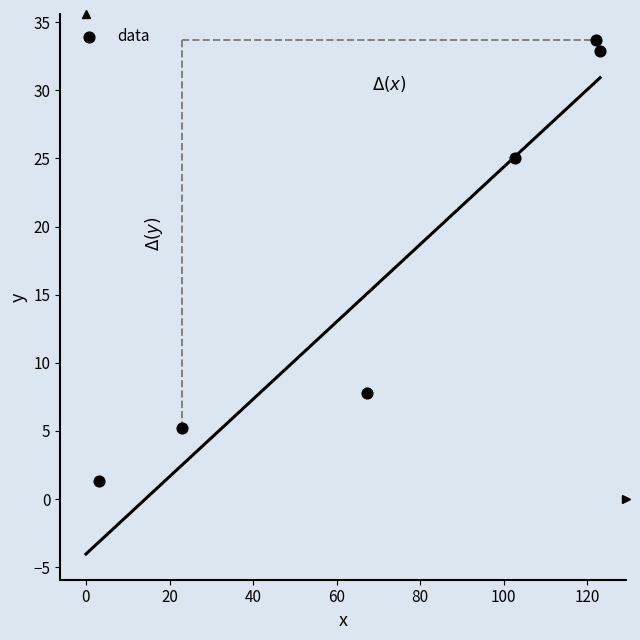

What is the average X value?

73.5